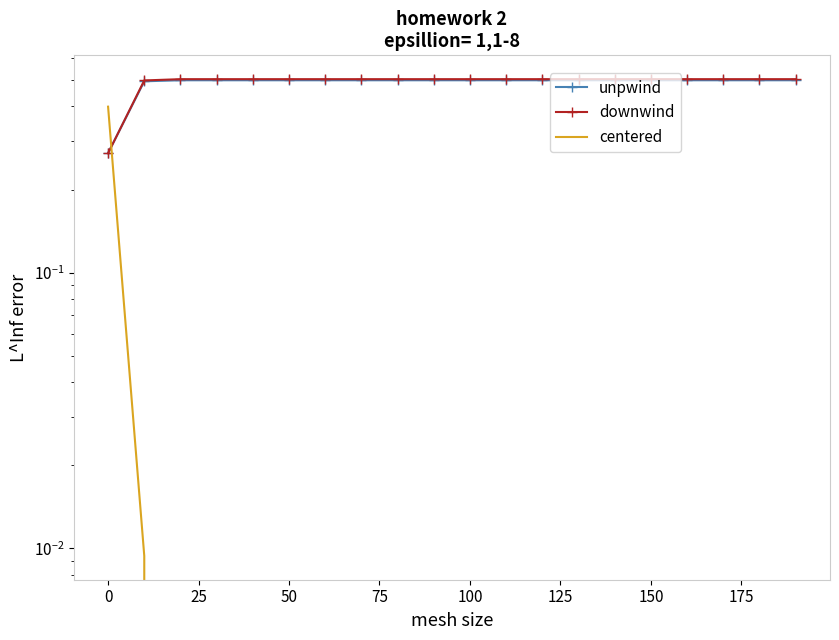

Is the value of downwind at 13 greater than the value of unpwind at 11?

Yes